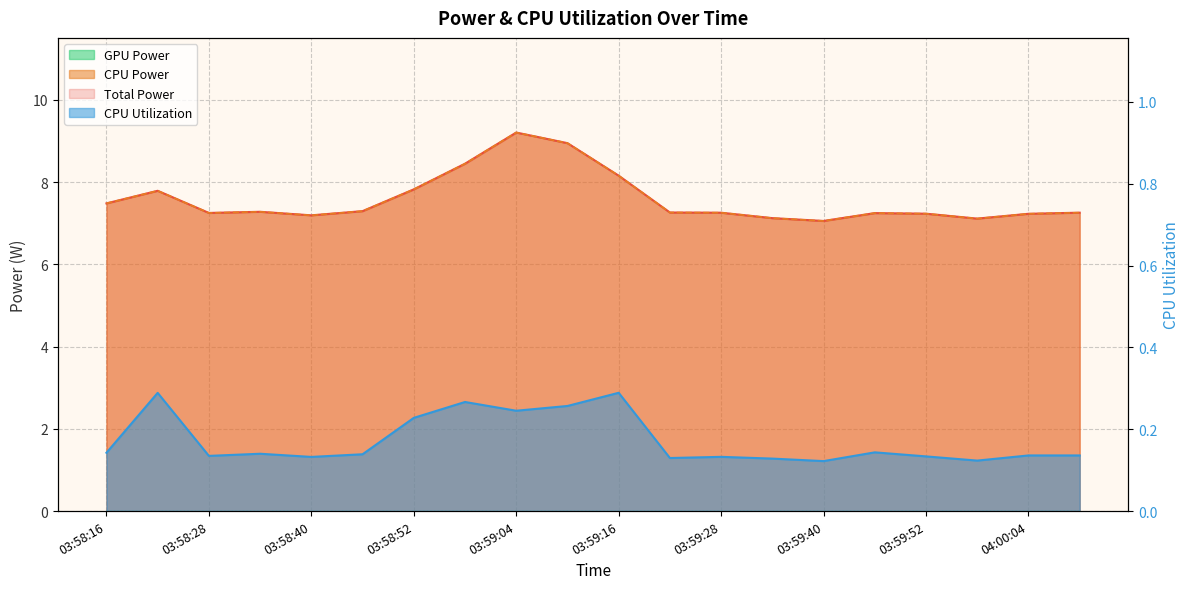

Does the chart display data point markers on the line(s)?

No